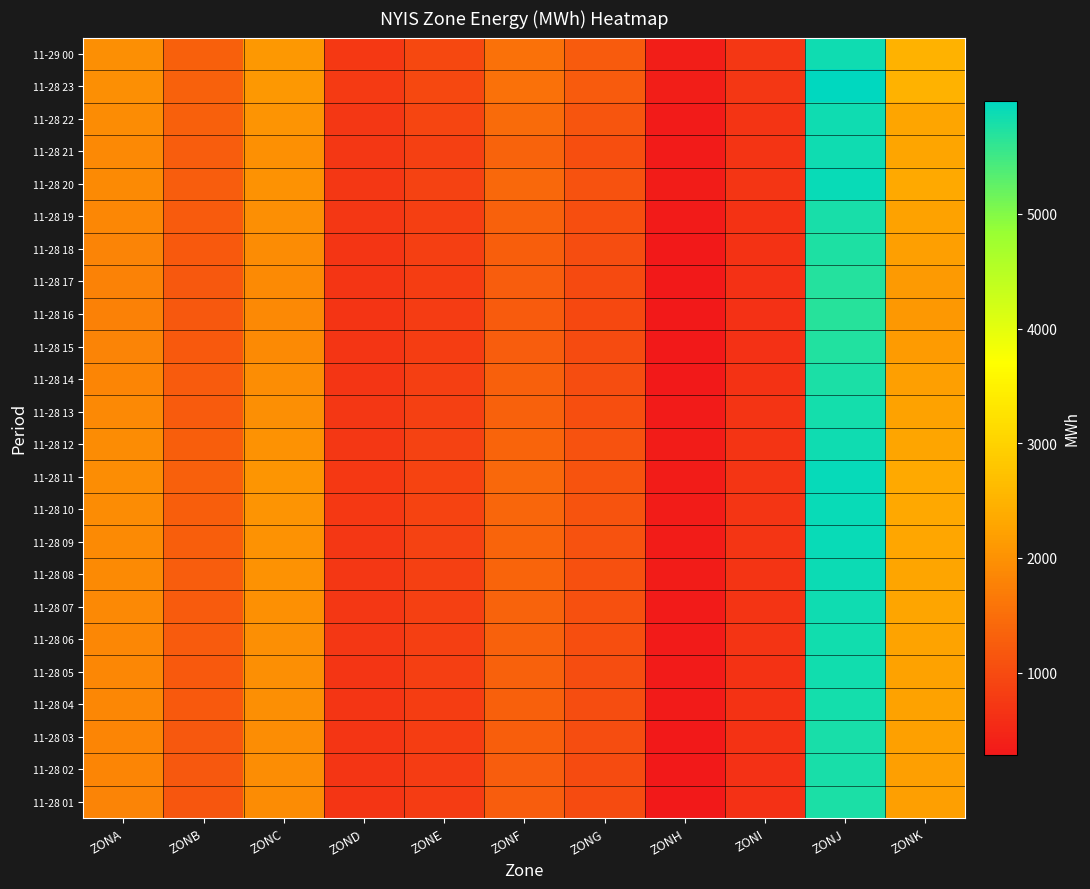

Which category has the highest value across all series?

ZONJ